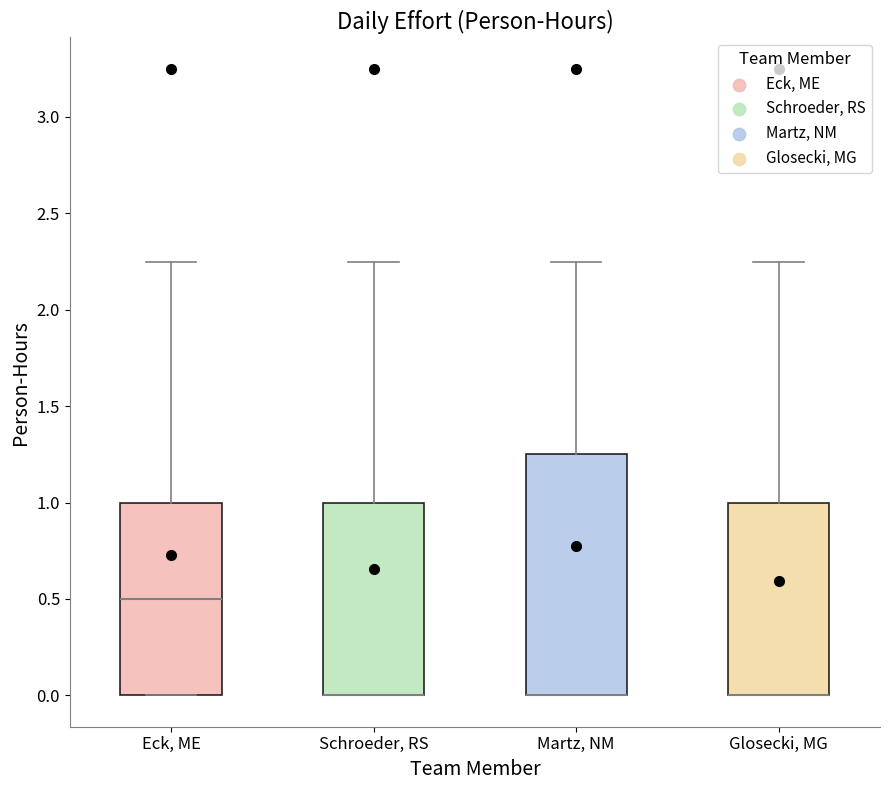

Where is the lower edge of the box for Eck, ME on the y-axis? The values are not printed on the chart, so give them approximately, as read against the axis.

0.00